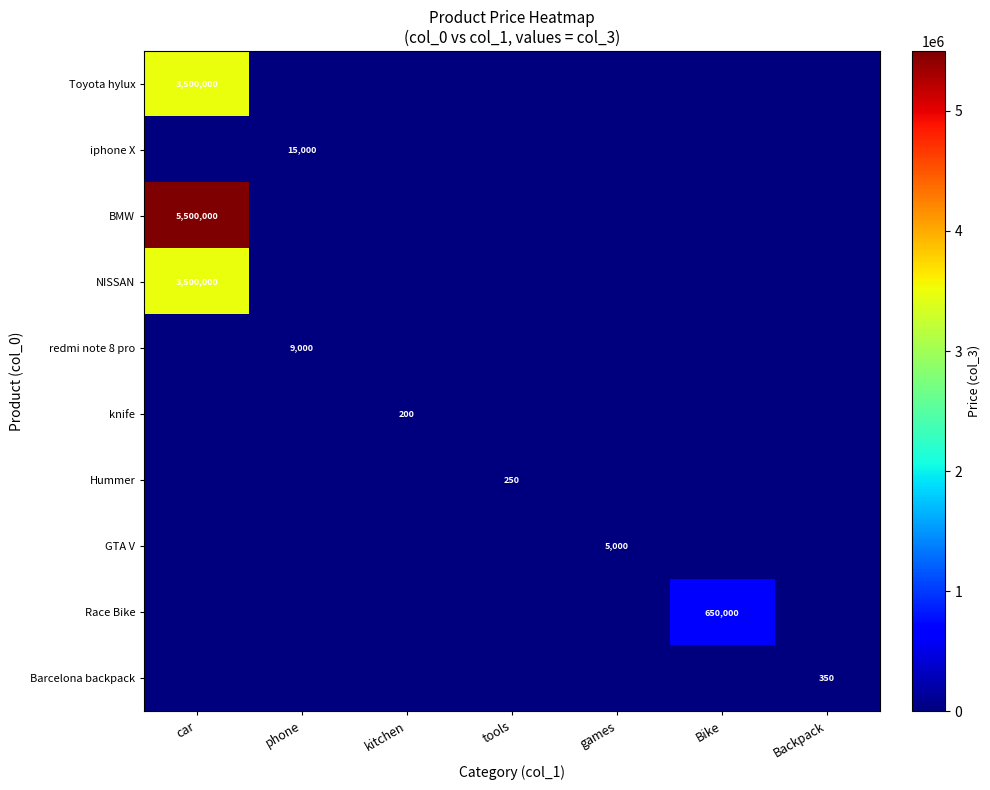

At which category does the chart reach its peak across all series?

car